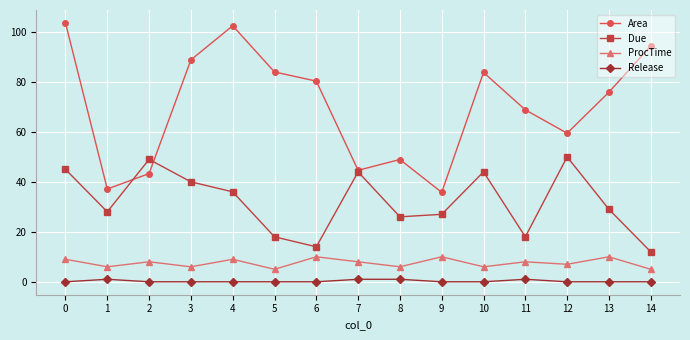

Does the chart display data point markers on the line(s)?

Yes